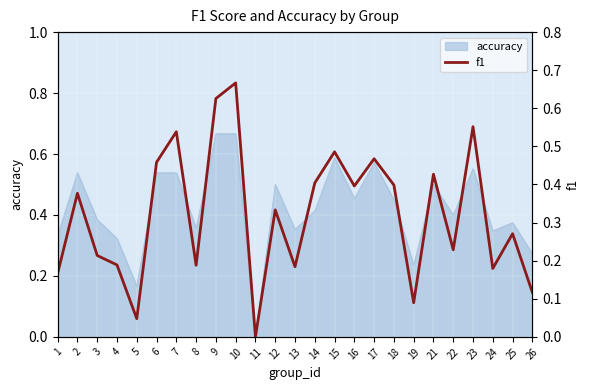

List the labels in order of value, largest first.

10, 9, 23, 7, 15, 17, 6, 21, 14, 18, 16, 2, 12, 25, 22, 3, 4, 8, 13, 24, 1, 26, 19, 5, 11